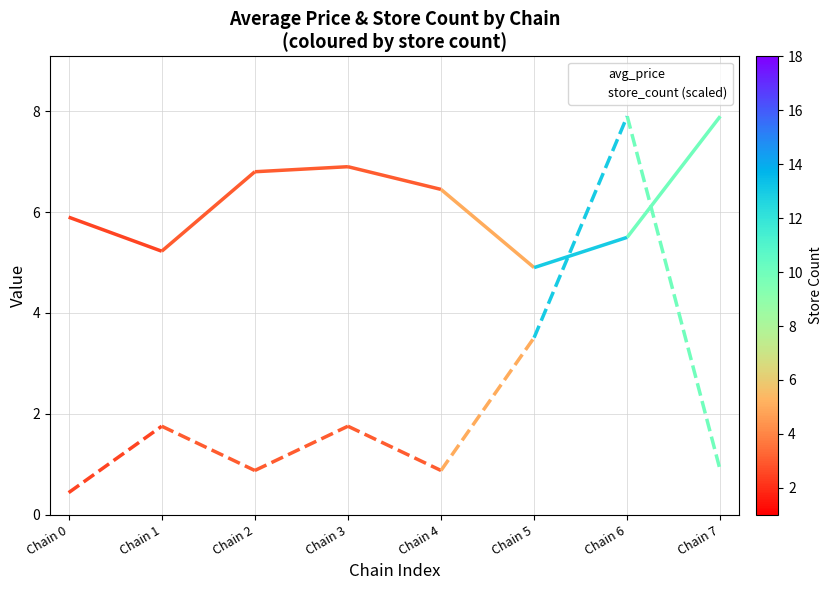

At which label is avg_price closest to 6?

Chain 0